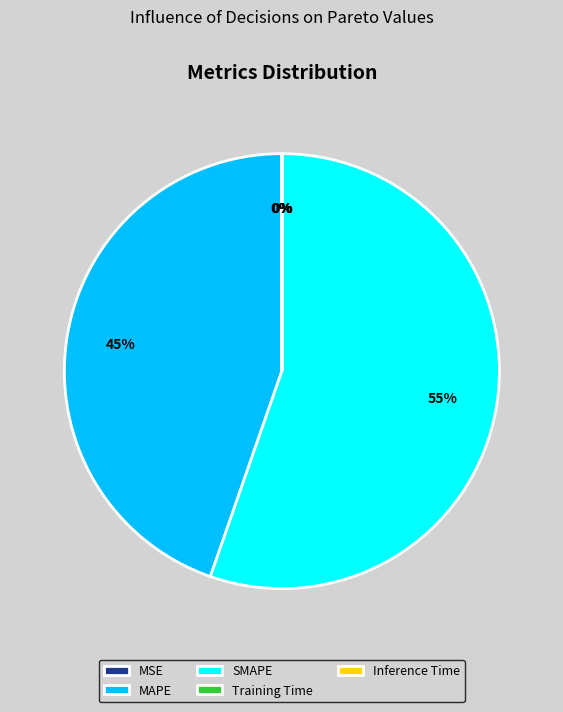

To the nearest percent, what is the difference between the largest and smallest slice percentages?

55%